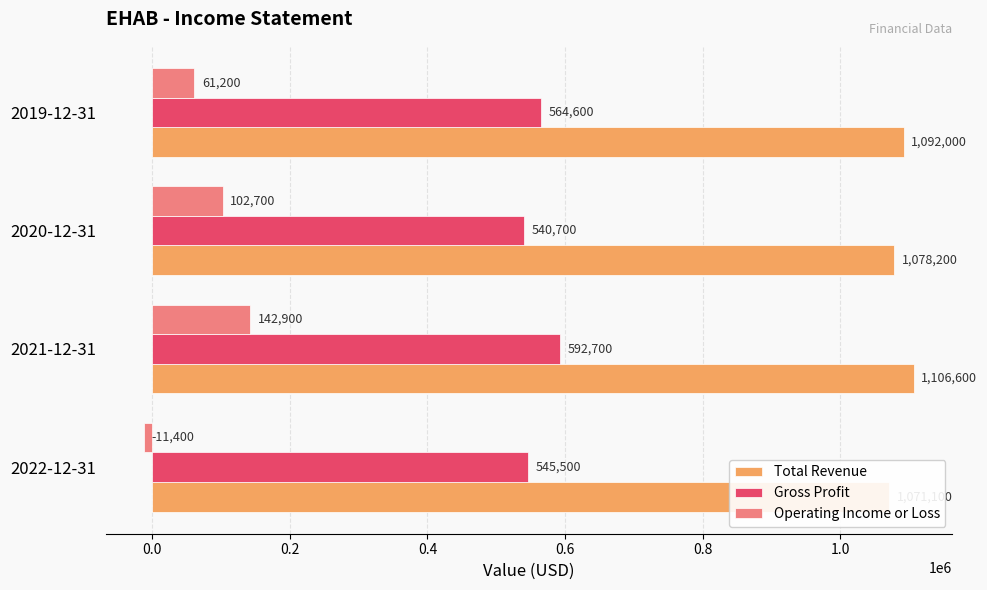

Which has a higher value, 0.2 or 0.4?

0.4